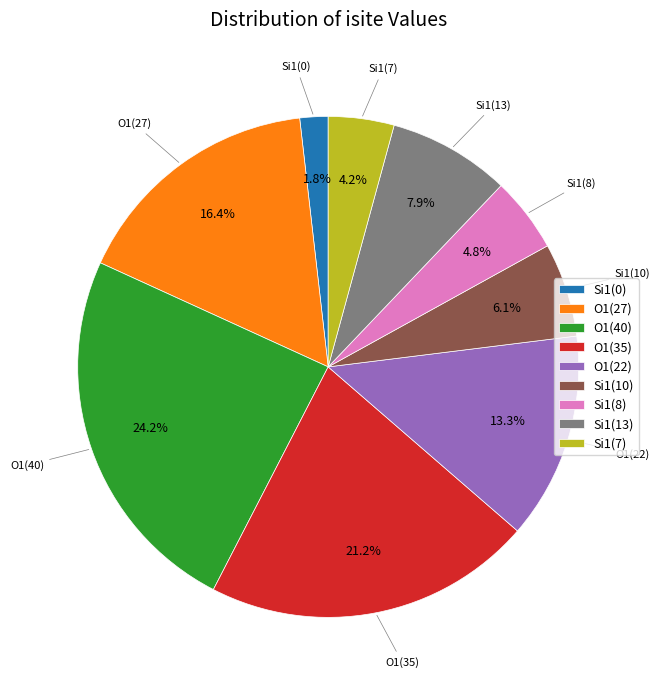

Combined, do O1(35) and Si1(10) account for over 50%?

No